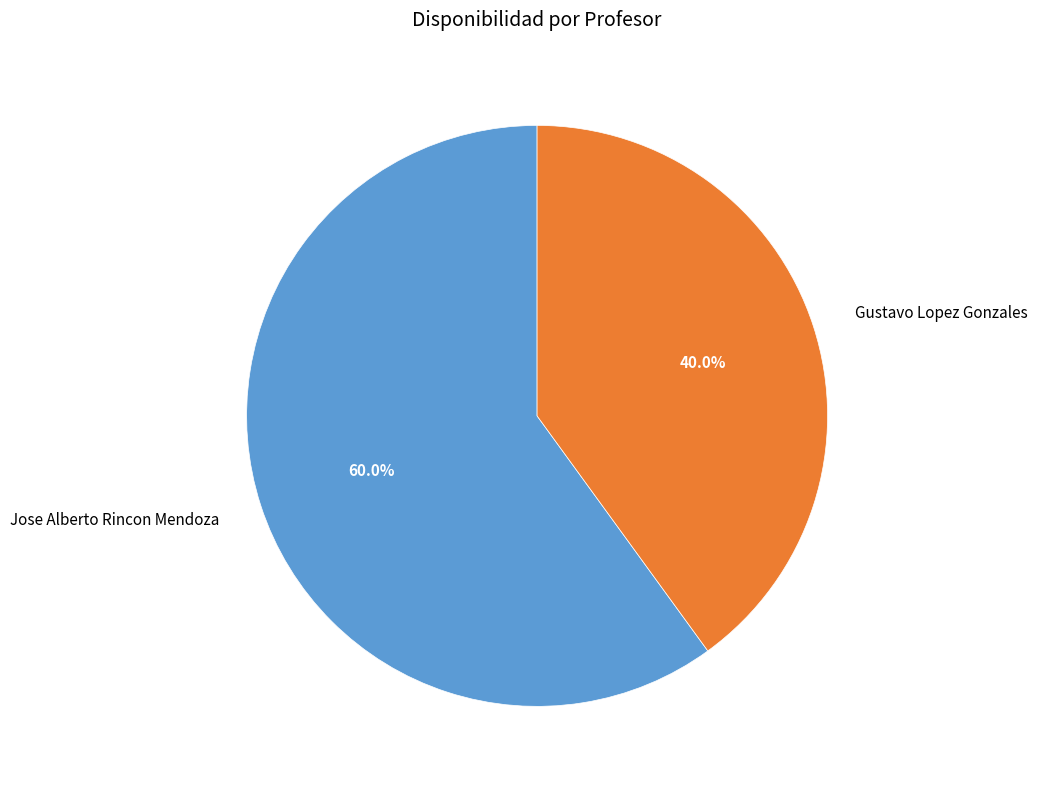

Is there any slice that represents more than half of the pie?

Yes